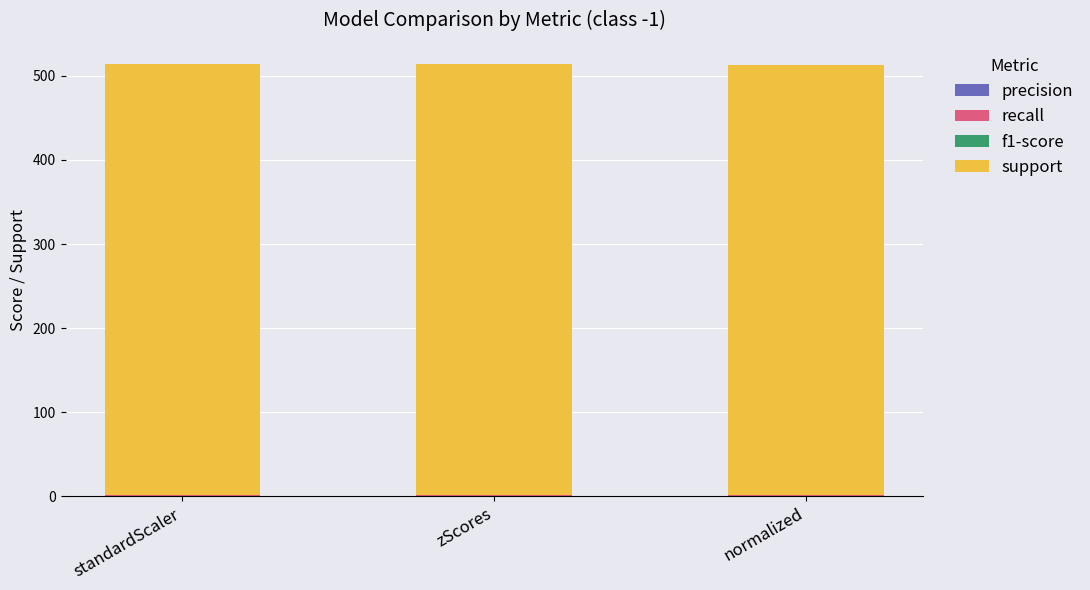

How many data points does each series have?

3